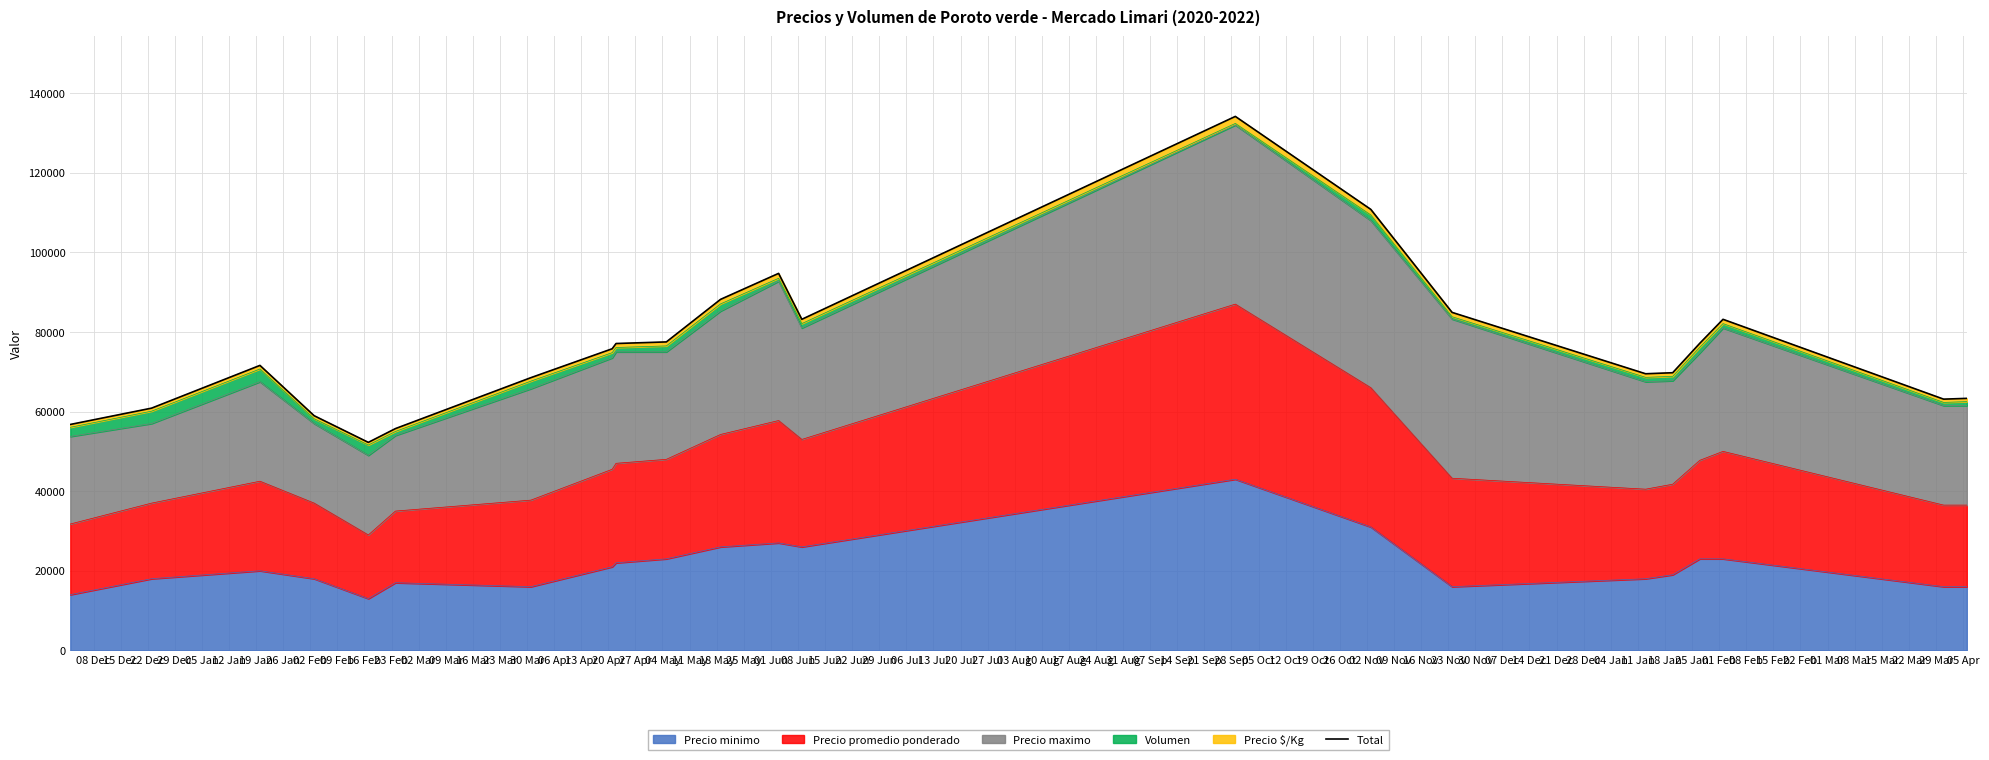

Reading left to right, extract all data points from this chart.

56760	60860	71600	58960	52260	55720	68520	75780	77100	77500	88190	94720	83180	134160	110800	84920	69500	69760	77161	83180	63120	63320